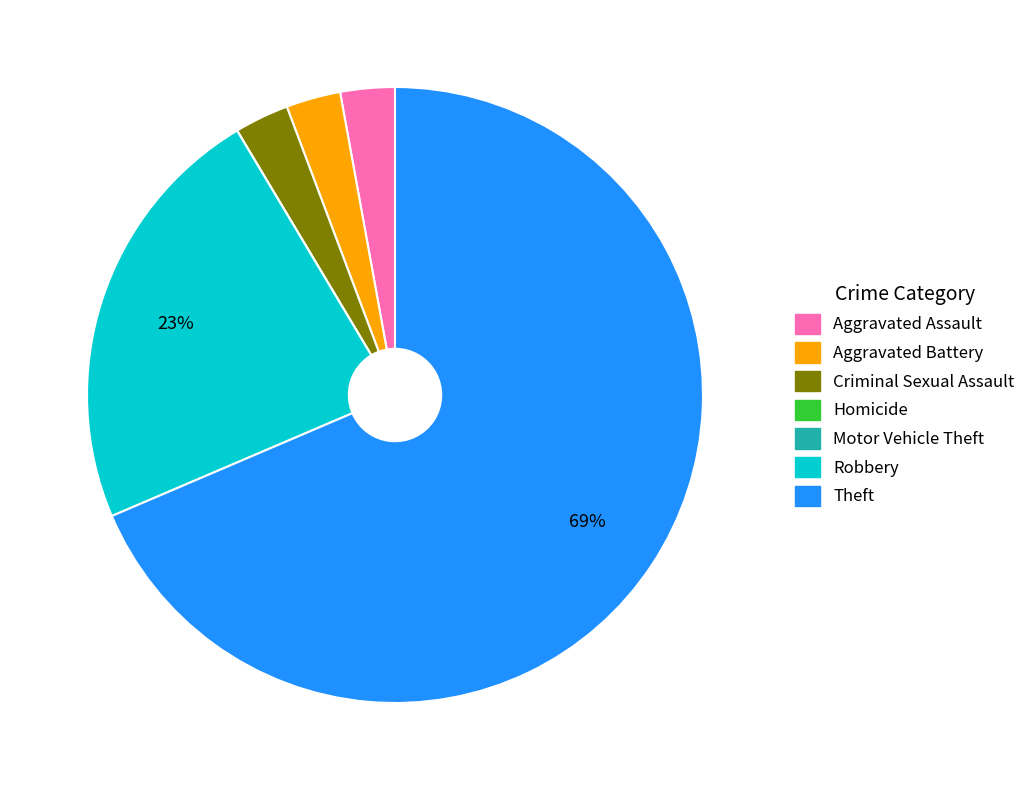

What is the largest slice in the pie chart?

Theft